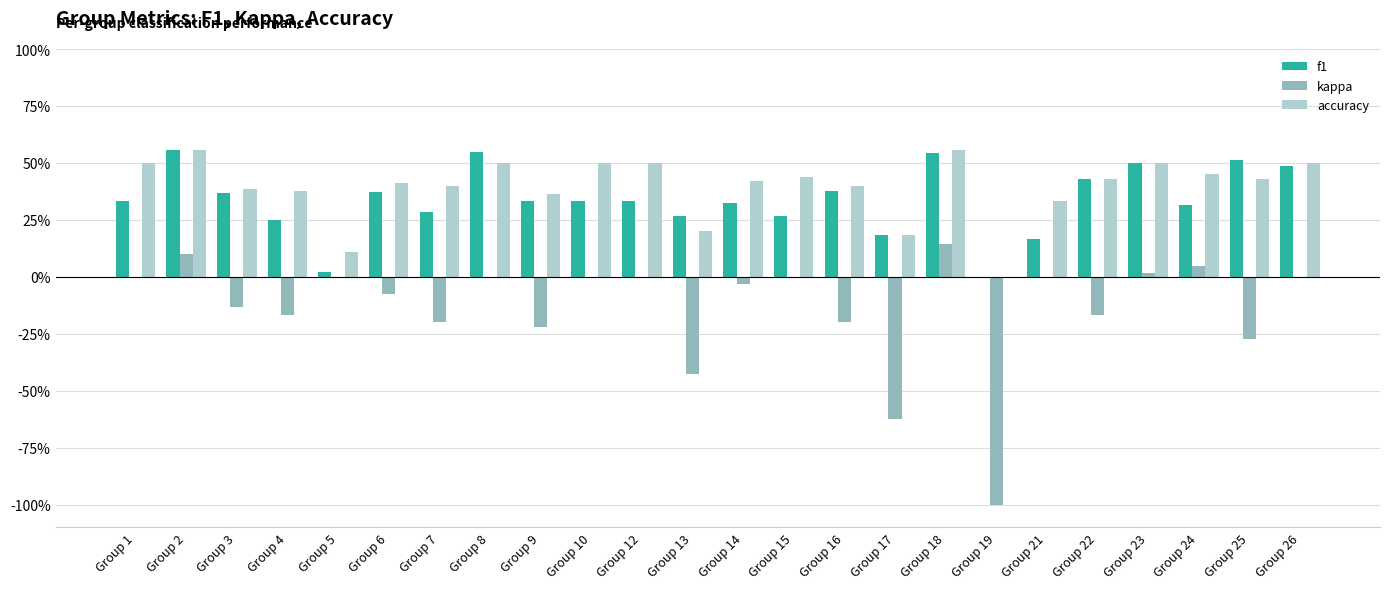

What is the sum of all accuracy values?

9.4